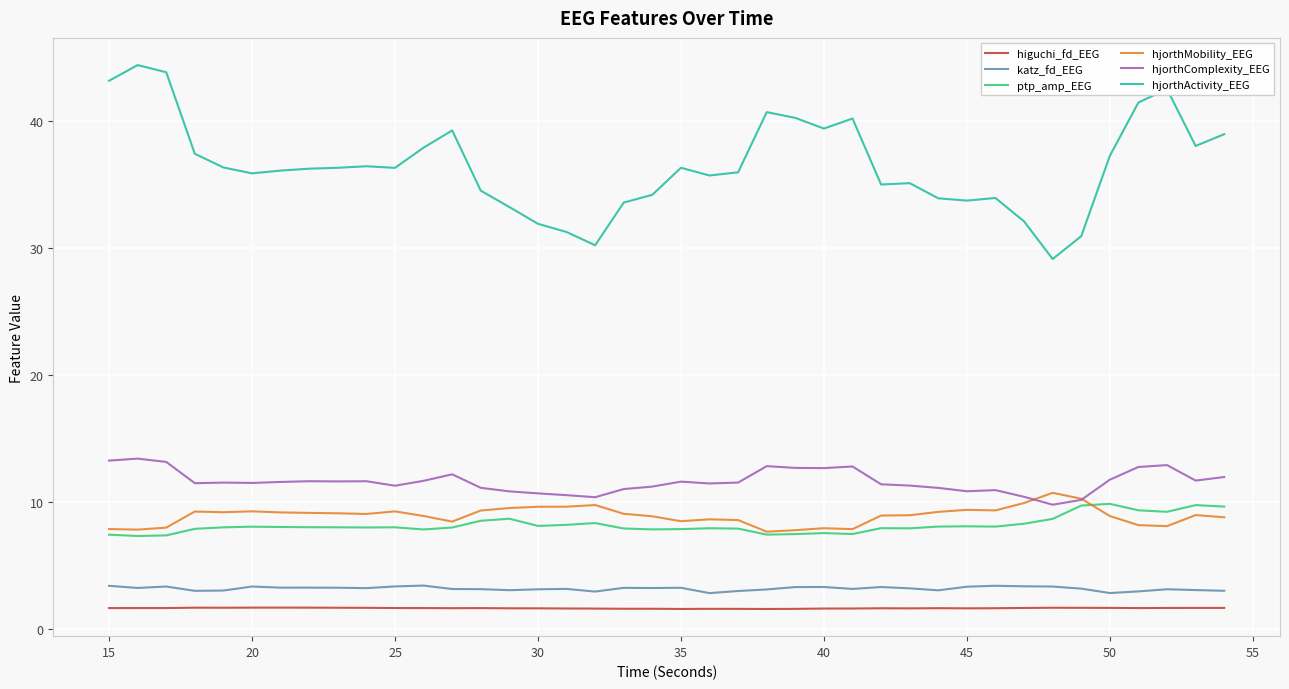

Which series has the widest spread of values?

hjorthActivity_EEG